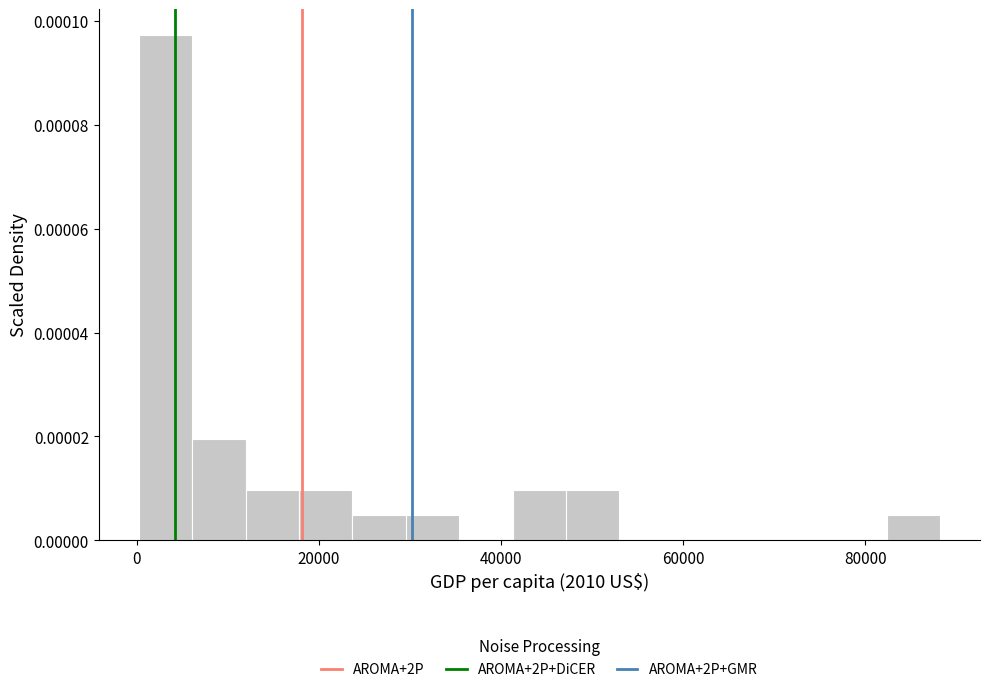

Read against the x-axis, roughly where is the centre of the tallest bar?

4000